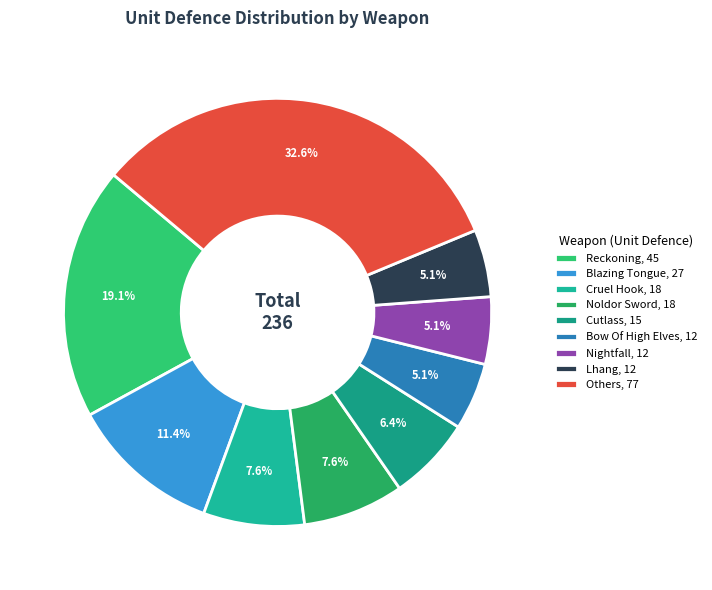

To the nearest percent, what is the difference between the largest and smallest slice percentages?

28%